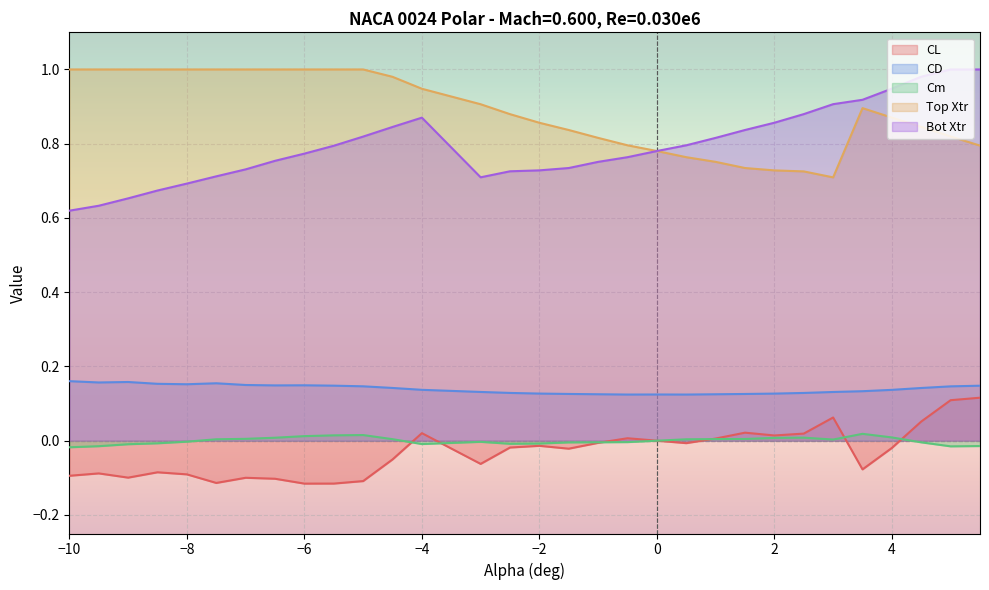

True or false: CD and Top Xtr intersect in this chart.

False